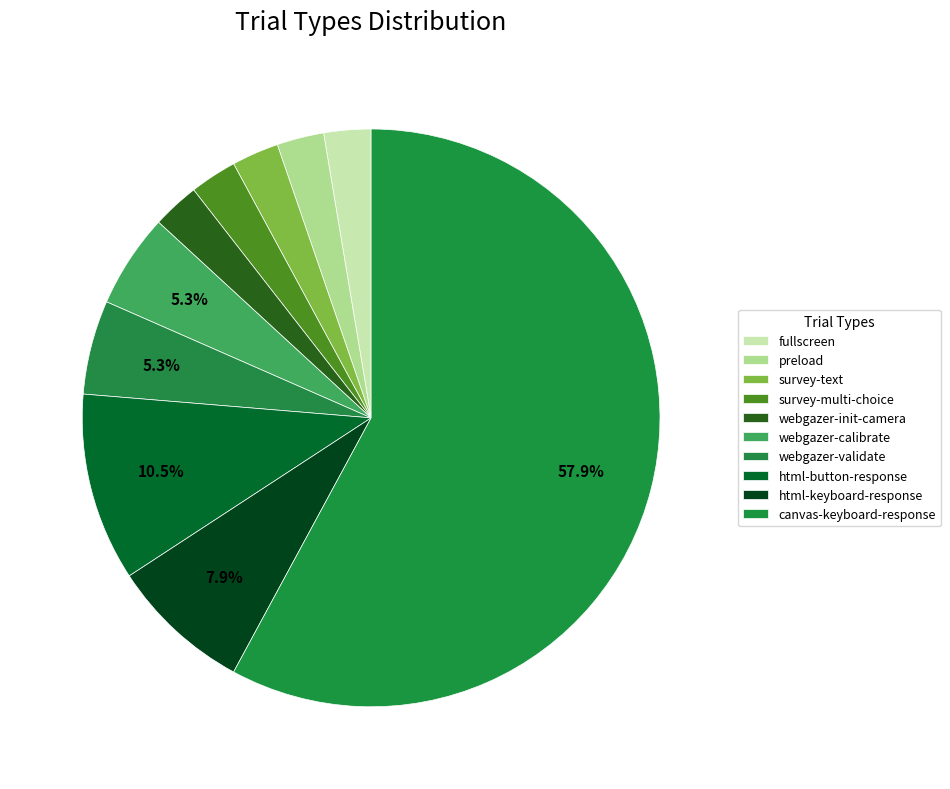

How many slices are in this pie chart?

10